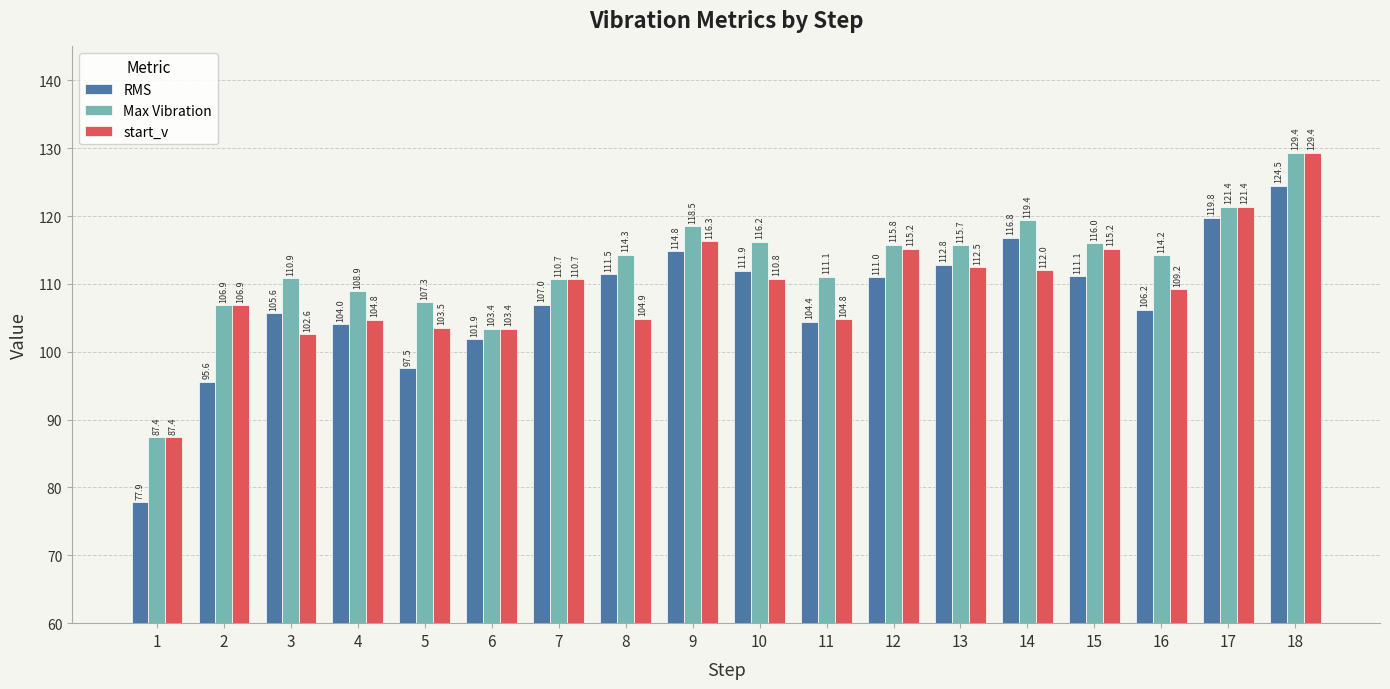

What are all the series names shown in the legend?

RMS, Max Vibration, start_v